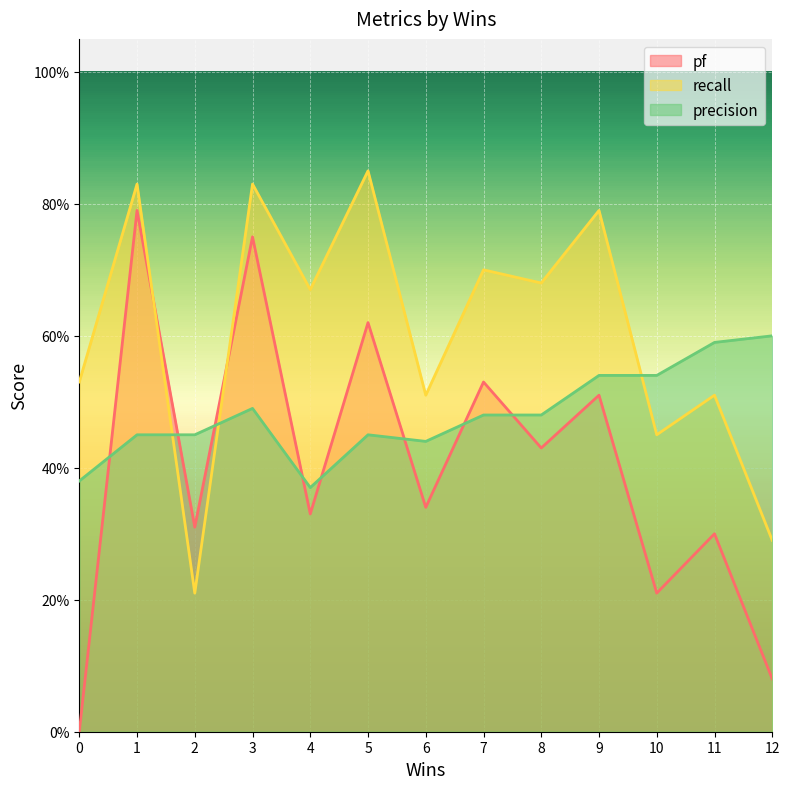

Read the recall value at 1.

0.8